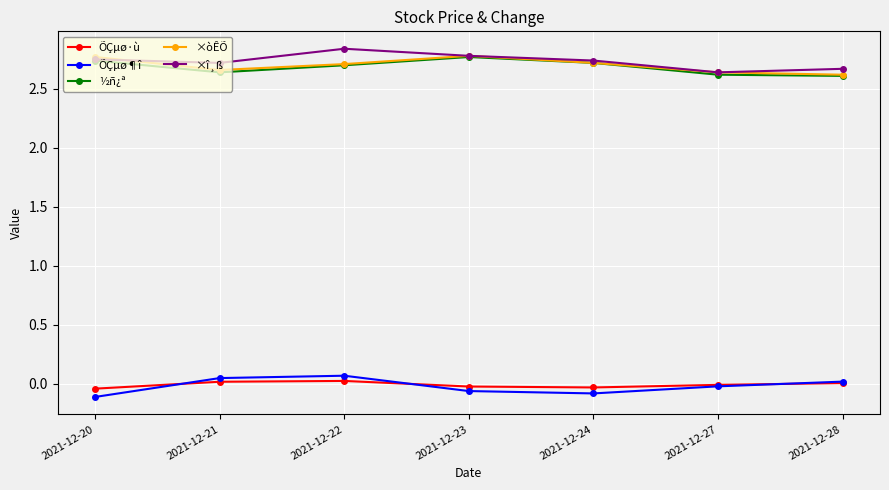

At how many categories does at least one series exceed 0?

7